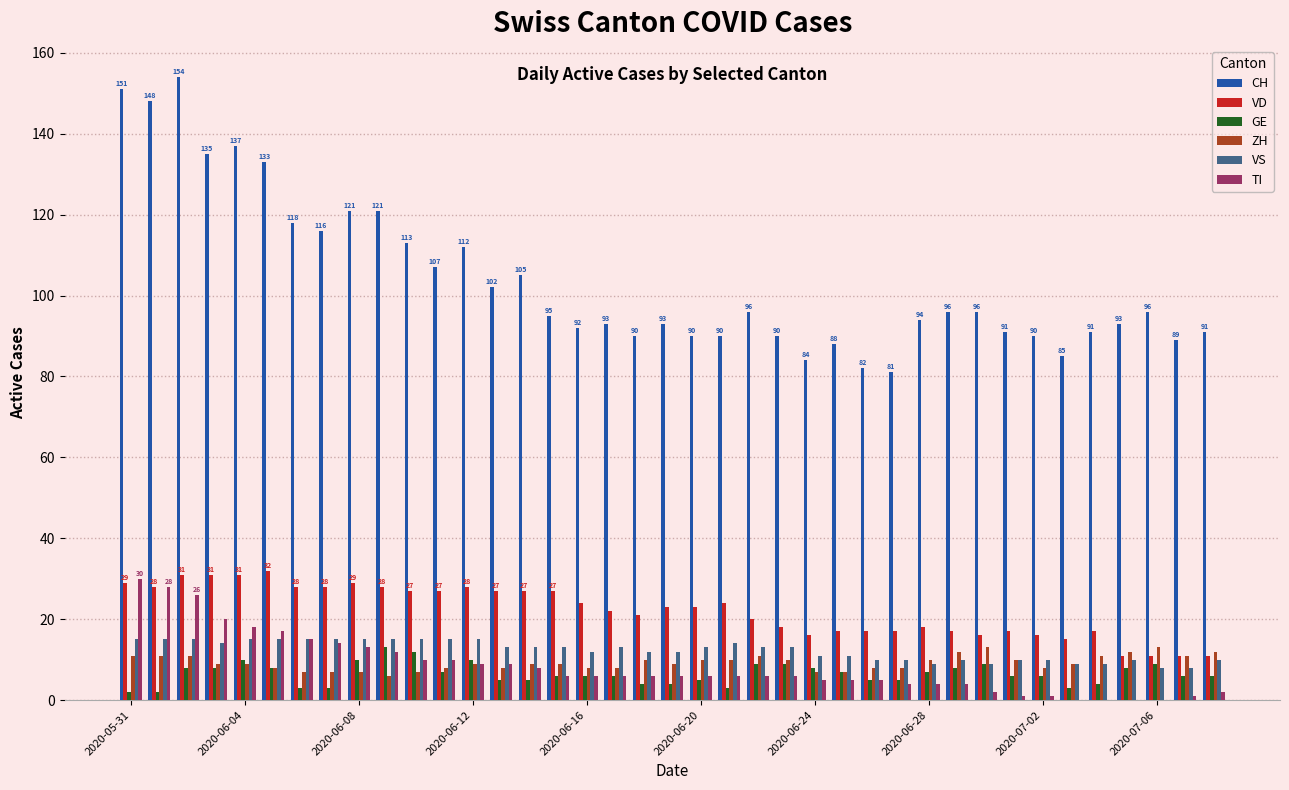

Reading left to right, transcribe all the data shown in this chart.

CH: 151	148	154	135	137	133	118	116	121	121	113	107	112	102	105	95	92	93	90	93	90	90	96	90	84	88	82	81	94	96	96	91	90	85	91	93	96	89	91
VD: 29	28	31	31	31	32	28	28	29	28	27	27	28	27	27	27	24	22	21	23	23	24	20	18	16	17	17	17	18	17	16	17	16	15	17	11	11	11	11
GE: 2	2	8	8	10	8	3	3	10	13	12	7	10	5	5	6	6	6	4	4	5	3	9	9	8	7	5	5	7	8	9	6	6	3	4	8	9	6	6
ZH: 11	11	11	9	9	8	7	7	7	6	7	8	9	8	9	9	8	8	10	9	10	10	11	10	7	7	8	8	10	12	13	10	8	9	11	12	13	11	12
VS: 15	15	15	14	15	15	15	15	15	15	15	15	15	13	13	13	12	13	12	12	13	14	13	13	11	11	10	10	9	10	9	10	10	9	9	10	8	8	10
TI: 30	28	26	20	18	17	15	14	13	12	10	10	9	9	8	6	6	6	6	6	6	6	6	6	5	5	5	4	4	4	2	1	1	0	0	0	0	1	2